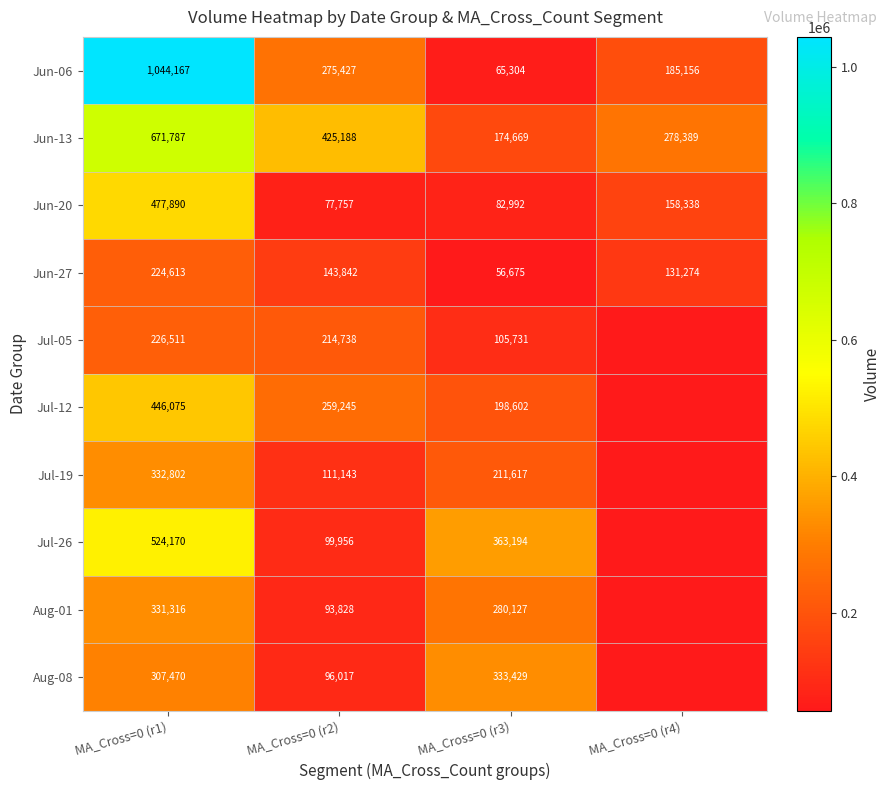

What is the difference between the maximum and minimum values in the Jun-20 series?

400133